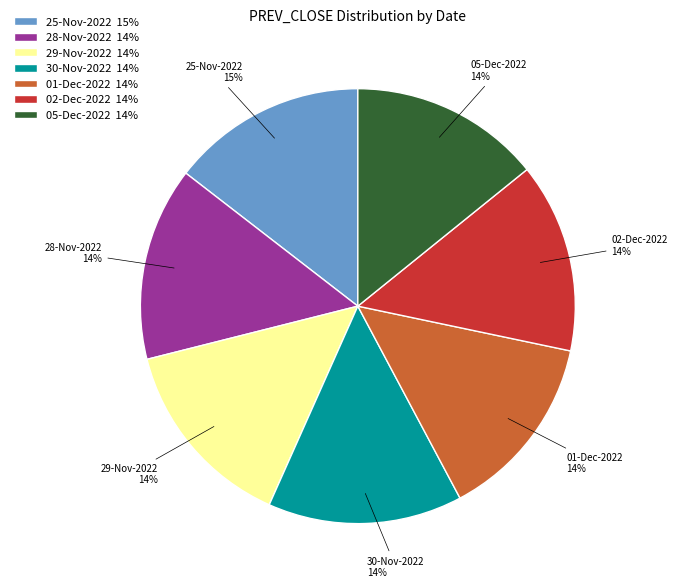

Is the sum of 02-Dec-2022 14% and 05-Dec-2022 14% greater than half?

No